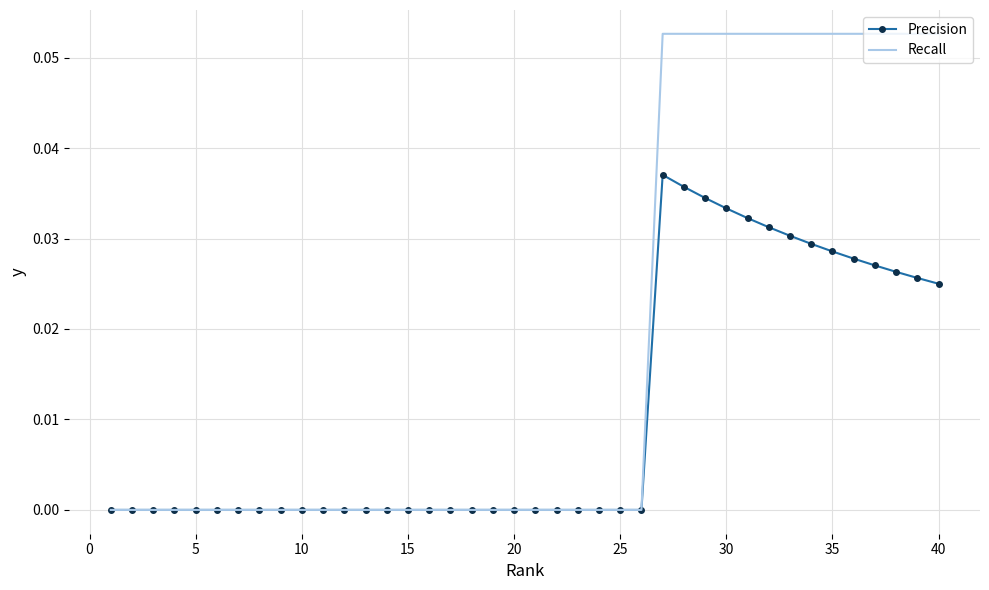

Which series has the largest total across all categories?

Recall